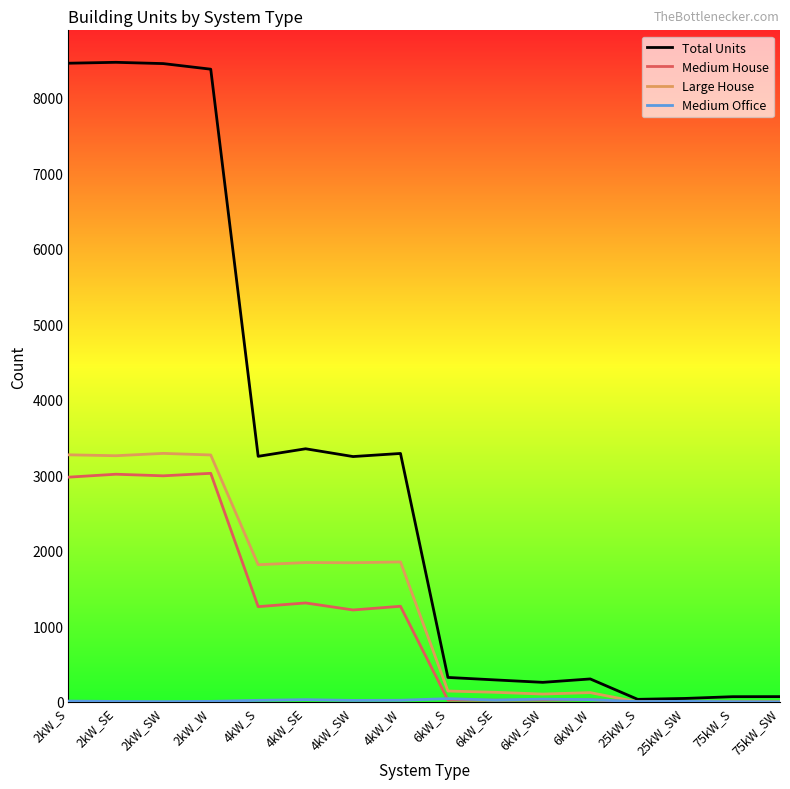

Read the Medium House value at 2kW_S, to the nearest 10.

2980